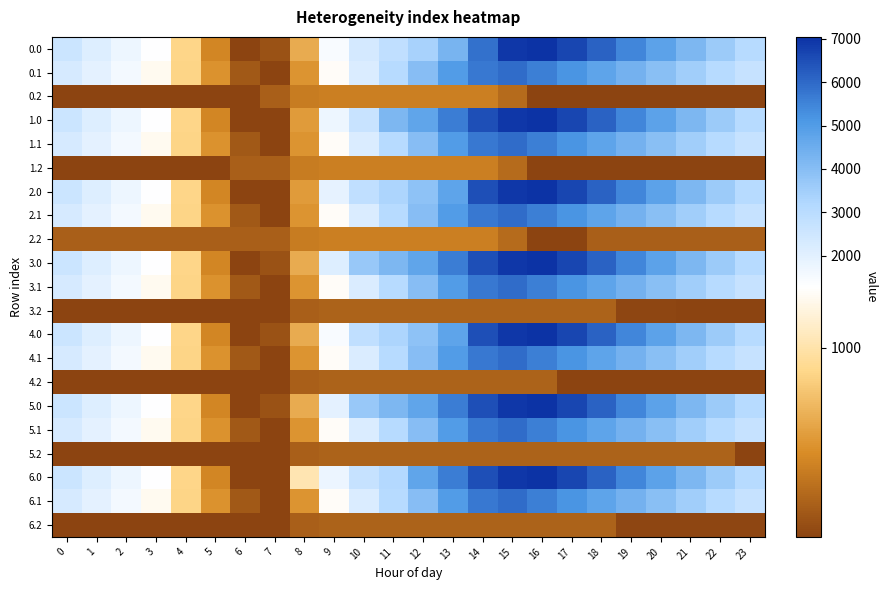

Reading left to right, transcribe all the data shown in this chart.

0.0: 0=2578.8	1=2124.7	2=1710.3	3=1301.8	4=892.8	5=490.9	6=141.0	7=216.5	8=675.4	9=1415.0	10=2332.6	11=2814.8	12=3379.8	13=4290.0	14=5864.6	15=6931.1	16=7048.0	17=6683.3	18=6116.7	19=5461.4	20=4825.2	21=4180.4	22=3582.1	23=3065.6
0.1: 0=2285.6	1=1920.8	2=1569.4	3=1223.2	4=880.2	5=554.3	6=249.4	7=141.0	8=558.8	9=1250.4	10=2197.3	11=3071.6	12=4014.1	13=4993.3	14=5699.9	15=5925.7	16=5570.0	17=5157.7	18=4761.0	19=4357.0	20=3938.3	21=3501.5	22=3077.4	23=2674.0
0.2: 0=141.0	1=141.0	2=141.0	3=141.0	4=141.0	5=141.0	6=141.0	7=290.6	8=440.1	9=457.5	10=457.5	11=457.5	12=457.5	13=457.5	14=457.5	15=351.2	16=141.0	17=141.0	18=141.0	19=141.0	20=141.0	21=141.0	22=141.0	23=141.0
1.0: 0=2580.2	1=2126.1	2=1711.7	3=1303.2	4=894.2	5=492.3	6=141.0	7=141.0	8=599.8	9=1713.8	10=2631.4	11=4163.2	12=4728.3	13=5638.4	14=6474.3	15=6931.1	16=7048.0	17=6684.7	18=6118.1	19=5462.8	20=4826.6	21=4181.8	22=3583.5	23=3067.0
1.1: 0=2285.6	1=1920.8	2=1569.4	3=1223.2	4=880.2	5=554.3	6=249.4	7=141.0	8=558.8	9=1250.4	10=2197.3	11=3071.6	12=4014.1	13=4993.3	14=5699.9	15=5925.7	16=5570.0	17=5157.7	18=4761.0	19=4357.0	20=3938.3	21=3501.5	22=3077.4	23=2674.0
1.2: 0=141.0	1=141.0	2=141.0	3=141.0	4=141.0	5=141.0	6=290.6	7=290.6	8=440.1	9=457.5	10=457.5	11=457.5	12=457.5	13=457.5	14=457.5	15=351.2	16=141.0	17=141.0	18=141.0	19=141.0	20=141.0	21=141.0	22=141.0	23=141.0
2.0: 0=2580.2	1=2126.1	2=1711.7	3=1303.2	4=894.2	5=492.3	6=141.0	7=141.0	8=599.8	9=1901.6	10=2819.2	11=3301.4	12=3866.4	13=4776.6	14=6474.3	15=6931.1	16=7048.0	17=6683.3	18=6116.7	19=5462.8	20=4826.6	21=4181.8	22=3583.5	23=3067.0
2.1: 0=2285.6	1=1920.8	2=1569.4	3=1223.2	4=880.2	5=554.3	6=251.0	7=141.0	8=558.8	9=1250.4	10=2197.3	11=3071.6	12=4014.1	13=4993.3	14=5699.9	15=5925.7	16=5570.0	17=5157.7	18=4761.0	19=4357.0	20=3938.3	21=3501.5	22=3077.4	23=2674.0
2.2: 0=290.6	1=290.6	2=290.6	3=290.6	4=290.6	5=290.6	6=290.6	7=290.6	8=440.1	9=457.5	10=457.5	11=457.5	12=457.5	13=457.5	14=457.5	15=351.2	16=141.0	17=141.0	18=290.6	19=290.6	20=290.6	21=290.6	22=290.6	23=290.6
3.0: 0=2580.2	1=2126.1	2=1711.7	3=1303.2	4=894.2	5=492.3	6=141.0	7=216.5	8=675.4	9=2124.7	10=3681.1	11=4163.2	12=4728.3	13=5638.4	14=6474.3	15=6931.1	16=7048.0	17=6683.3	18=6118.1	19=5462.8	20=4826.6	21=4181.8	22=3583.5	23=3067.0
3.1: 0=2287.1	1=1922.4	2=1570.9	3=1224.8	4=881.7	5=555.9	6=251.0	7=141.0	8=558.8	9=1250.4	10=2197.3	11=3071.6	12=4014.1	13=4993.3	14=5699.9	15=5925.7	16=5571.5	17=5159.2	18=4762.6	19=4358.5	20=3939.8	21=3503.1	22=3079.0	23=2675.6
3.2: 0=141.0	1=141.0	2=141.0	3=141.0	4=141.0	5=141.0	6=141.0	7=141.0	8=290.4	9=307.8	10=307.8	11=307.8	12=307.8	13=307.8	14=307.8	15=307.8	16=307.8	17=307.8	18=307.8	19=155.5	20=155.5	21=141.0	22=141.0	23=141.0
4.0: 0=2578.8	1=2124.7	2=1711.7	3=1303.2	4=894.2	5=492.3	6=141.0	7=216.5	8=675.4	9=1415.0	10=2819.2	11=3301.4	12=3866.4	13=4776.6	14=6474.3	15=6931.1	16=7048.0	17=6683.3	18=6116.7	19=5461.4	20=4825.2	21=4180.4	22=3582.1	23=3065.6
4.1: 0=2287.1	1=1922.4	2=1570.9	3=1224.8	4=881.7	5=555.9	6=251.0	7=141.0	8=558.8	9=1250.4	10=2197.3	11=3071.6	12=4014.1	13=4993.3	14=5699.9	15=5925.7	16=5571.5	17=5159.2	18=4762.6	19=4358.5	20=3939.8	21=3503.1	22=3079.0	23=2675.6
4.2: 0=141.0	1=141.0	2=141.0	3=141.0	4=141.0	5=141.0	6=141.0	7=141.0	8=290.4	9=307.8	10=307.8	11=307.8	12=307.8	13=307.8	14=307.8	15=307.8	16=307.8	17=141.0	18=141.0	19=141.0	20=141.0	21=141.0	22=141.0	23=141.0
5.0: 0=2578.8	1=2124.7	2=1710.3	3=1301.8	4=892.8	5=490.9	6=141.0	7=216.5	8=675.4	9=1936.7	10=3681.1	11=4163.2	12=4728.3	13=5638.4	14=6474.3	15=6931.1	16=7048.0	17=6683.3	18=6116.7	19=5461.4	20=4825.2	21=4180.4	22=3582.1	23=3065.6
5.1: 0=2287.1	1=1922.4	2=1570.9	3=1224.8	4=881.7	5=555.9	6=251.0	7=141.0	8=558.8	9=1250.4	10=2197.3	11=3071.6	12=4014.1	13=4993.3	14=5699.9	15=5925.7	16=5571.5	17=5159.2	18=4762.6	19=4358.5	20=3939.8	21=3503.1	22=3079.0	23=2675.6
5.2: 0=141.0	1=141.0	2=141.0	3=141.0	4=141.0	5=141.0	6=141.0	7=141.0	8=290.4	9=307.8	10=307.8	11=307.8	12=307.8	13=307.8	14=307.8	15=307.8	16=307.8	17=307.8	18=307.8	19=307.8	20=307.8	21=307.8	22=307.8	23=141.0
6.0: 0=2580.2	1=2126.1	2=1711.7	3=1303.2	4=894.2	5=492.3	6=141.0	7=141.0	8=1025.8	9=1765.4	10=2683.0	11=3165.2	12=4728.3	13=5638.4	14=6474.3	15=6931.1	16=7048.0	17=6683.3	18=6118.1	19=5462.8	20=4826.6	21=4181.8	22=3583.5	23=3067.0
6.1: 0=2287.1	1=1922.4	2=1570.9	3=1224.8	4=881.7	5=555.9	6=251.0	7=141.0	8=558.8	9=1250.4	10=2197.3	11=3071.6	12=4014.1	13=4993.3	14=5699.9	15=5925.7	16=5571.5	17=5159.2	18=4762.6	19=4358.5	20=3939.8	21=3503.1	22=3079.0	23=2675.6
6.2: 0=141.0	1=141.0	2=141.0	3=141.0	4=141.0	5=141.0	6=141.0	7=141.0	8=290.4	9=307.8	10=307.8	11=307.8	12=307.8	13=307.8	14=307.8	15=307.8	16=307.8	17=307.8	18=307.8	19=155.5	20=155.5	21=155.5	22=155.5	23=155.5